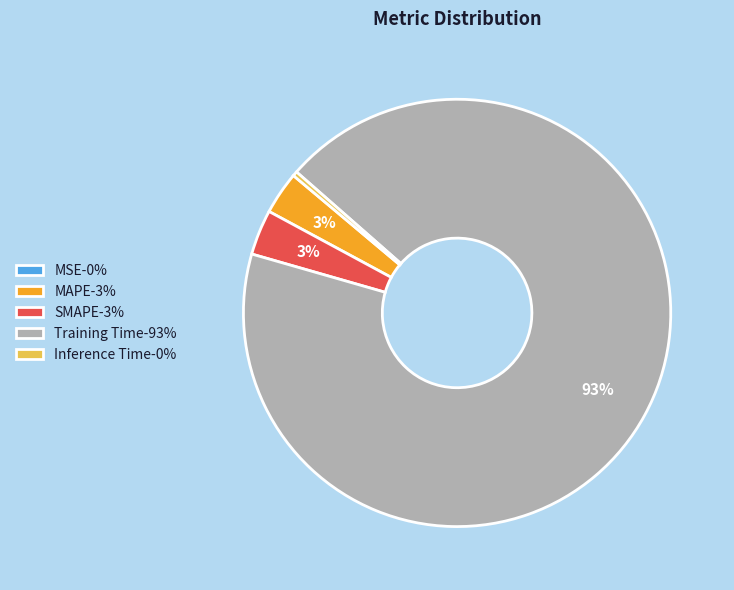

True or false: MAPE-3% accounts for 3% of the total.

True